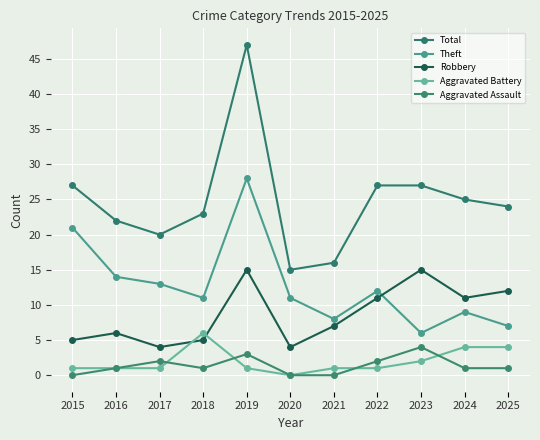

How many data points does each series have?

11